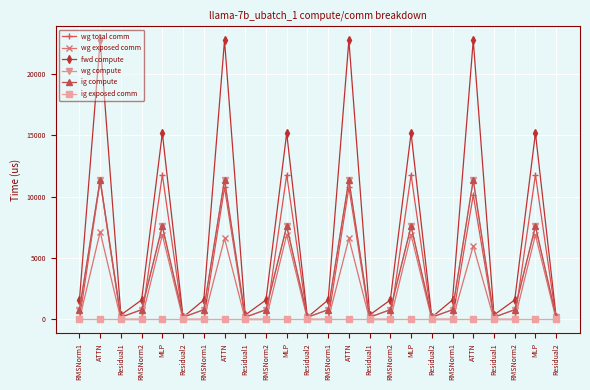

What is the maximum value for fwd compute?

22751.9